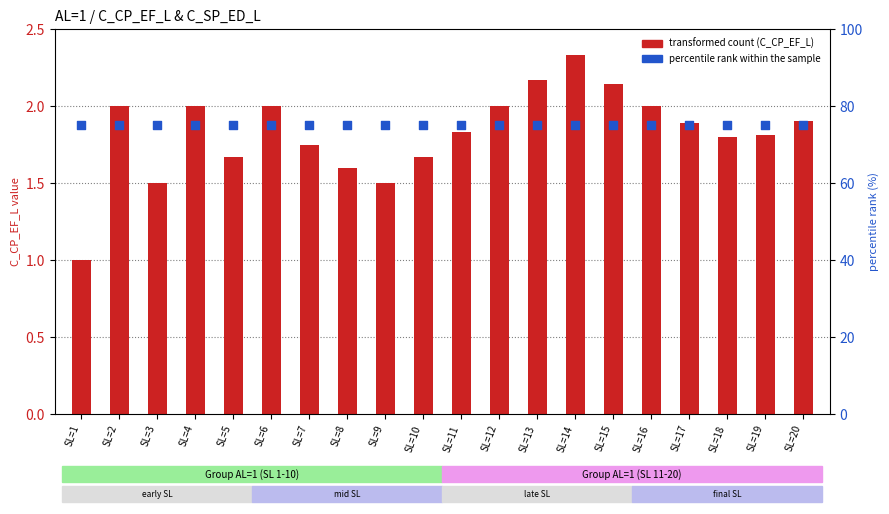

Which series reaches the minimum Y coordinate?

C_CP_EF_L (transformed count)